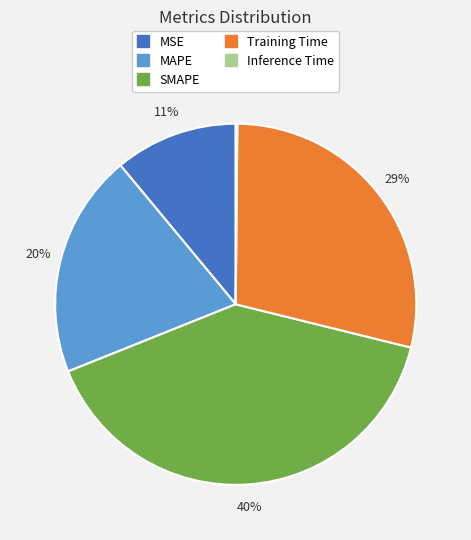

True or false: MSE accounts for 2% of the total.

False